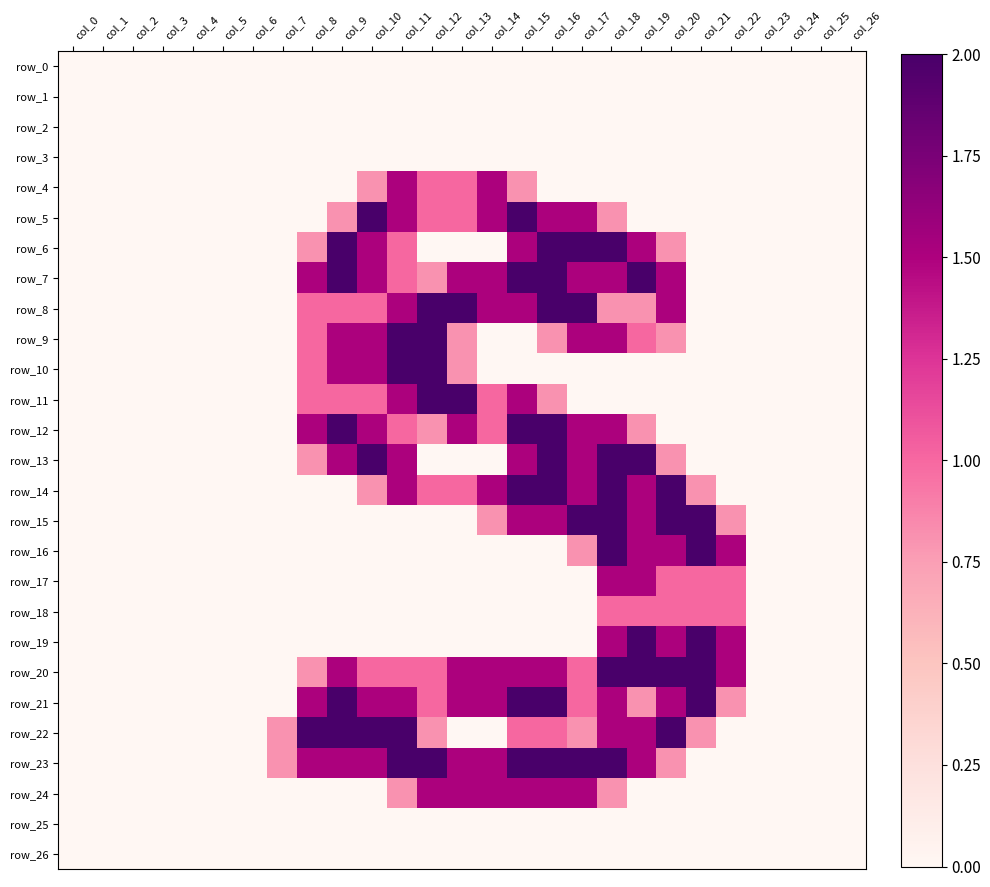

Count the row_17 values in the range 0 to 1.

25